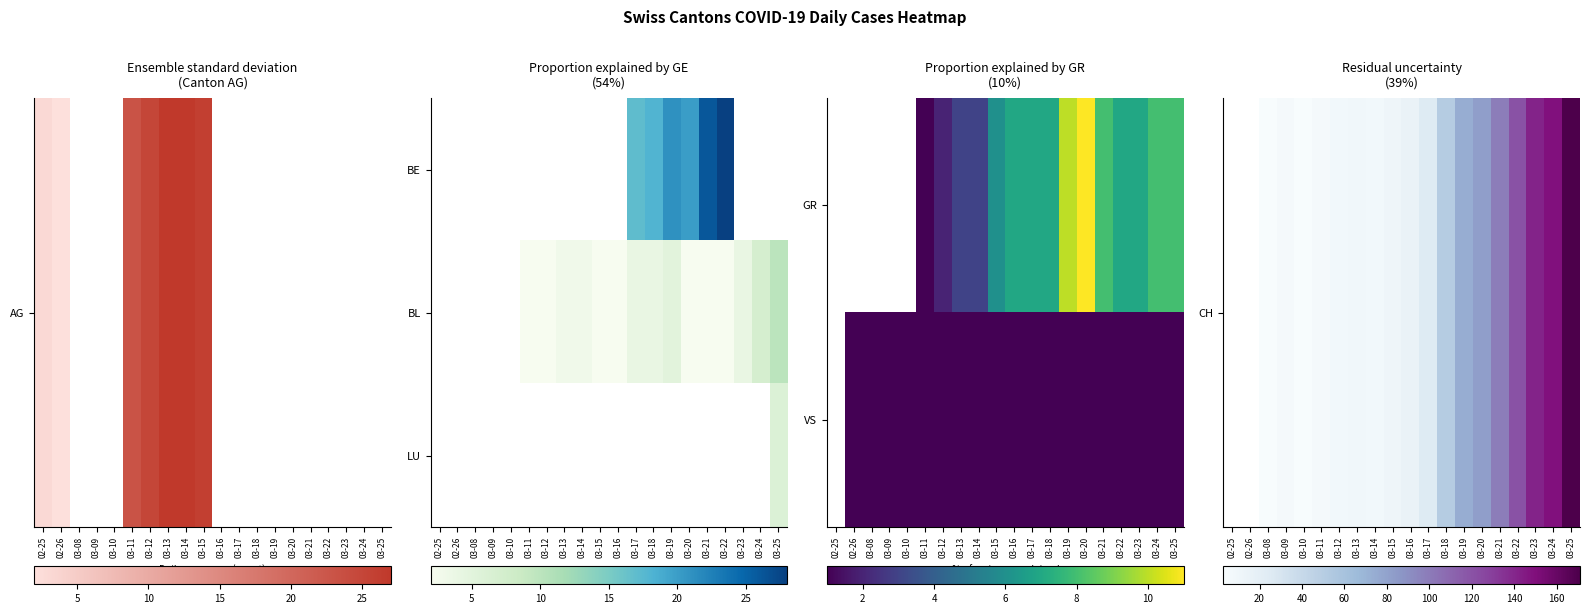

How many distinct data groups are displayed?

3